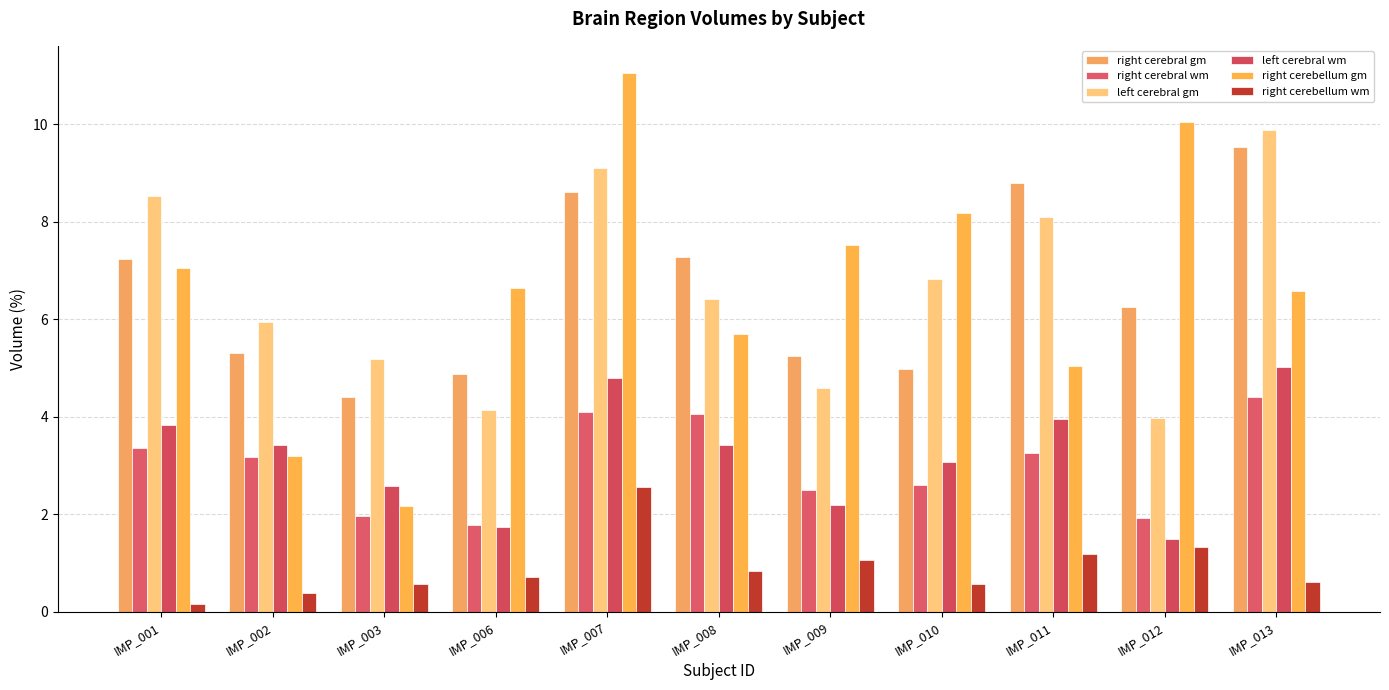

Rank the series at IMP_011 from lowest to highest value.

right cerebellum wm, right cerebral wm, left cerebral wm, right cerebellum gm, left cerebral gm, right cerebral gm